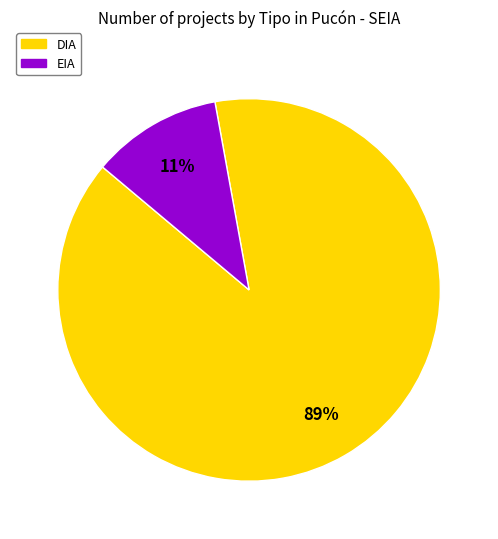

Is it true that EIA is 17% of the pie?

False